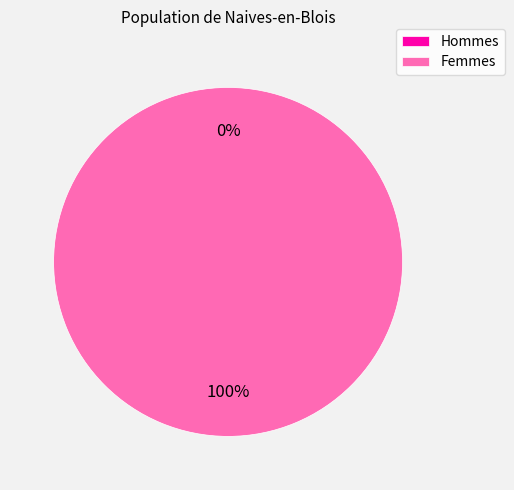

Is there any slice that represents more than half of the pie?

Yes